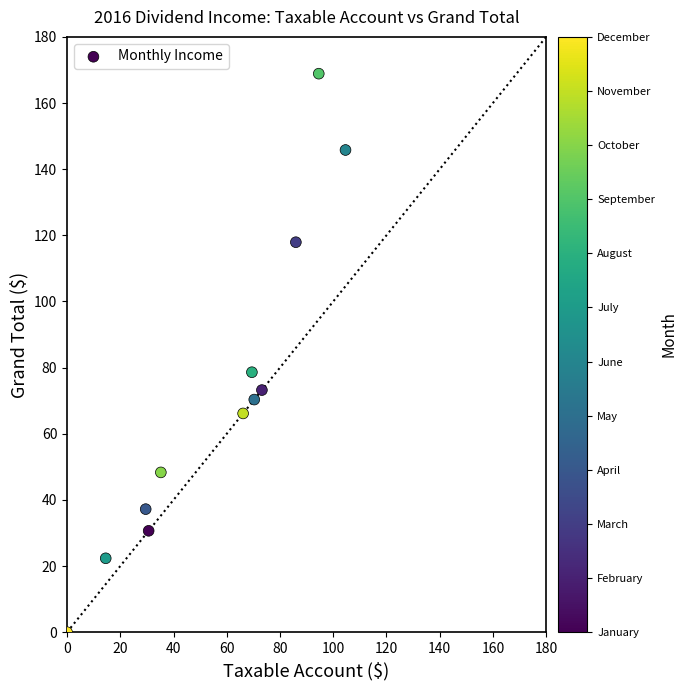

What Y value in the scatter plot is closest to 84?

78.6